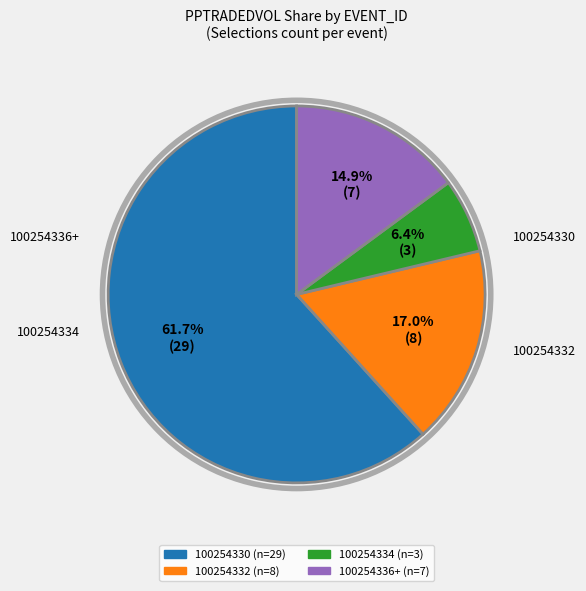

Is there any slice that represents more than half of the pie?

Yes